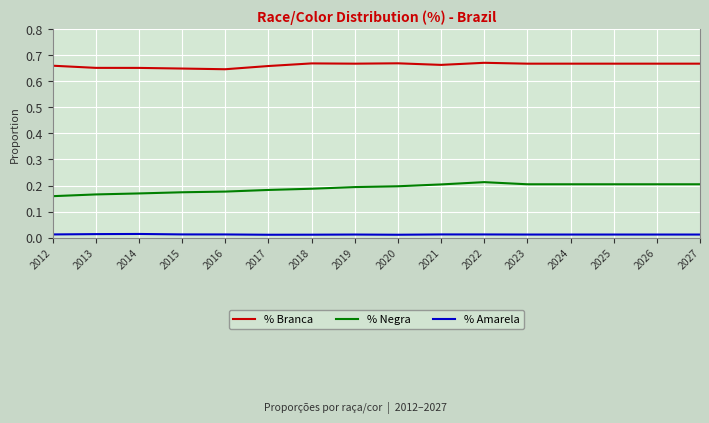

What are all the series names shown in the legend?

% Branca, % Negra, % Amarela